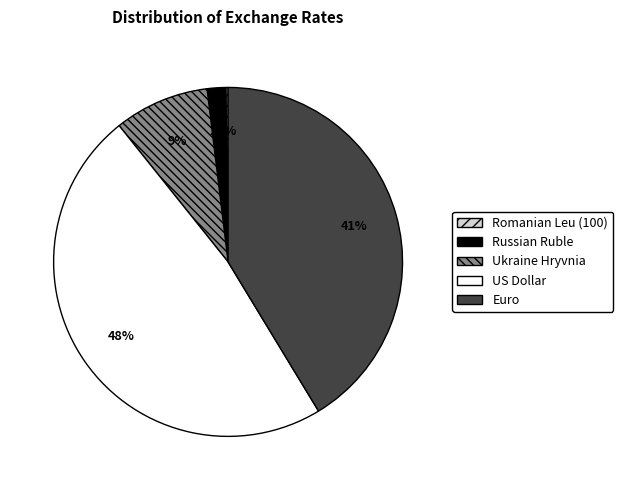

To the nearest percent, what portion does Russian Ruble represent?

2%